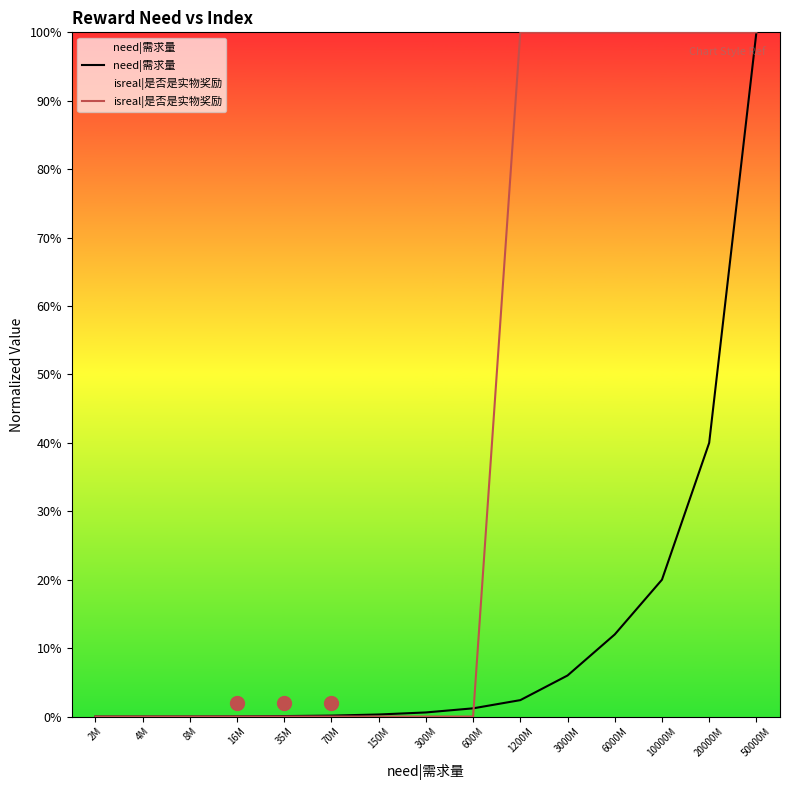

Which has a higher value, 6000M or 4M?

6000M